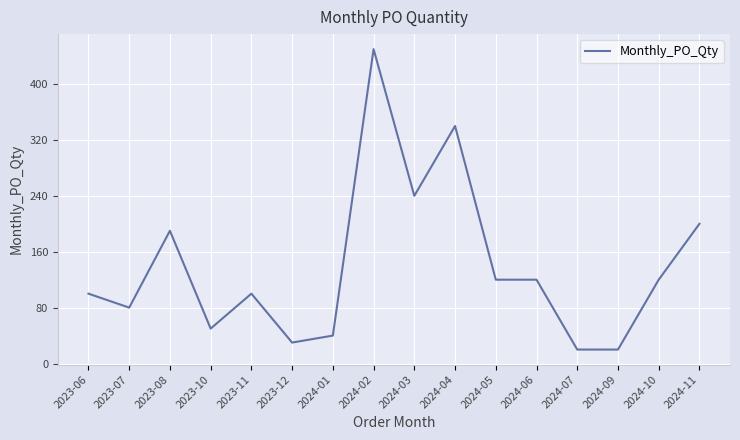

Read the value at 2024-04, to the nearest 50.

350